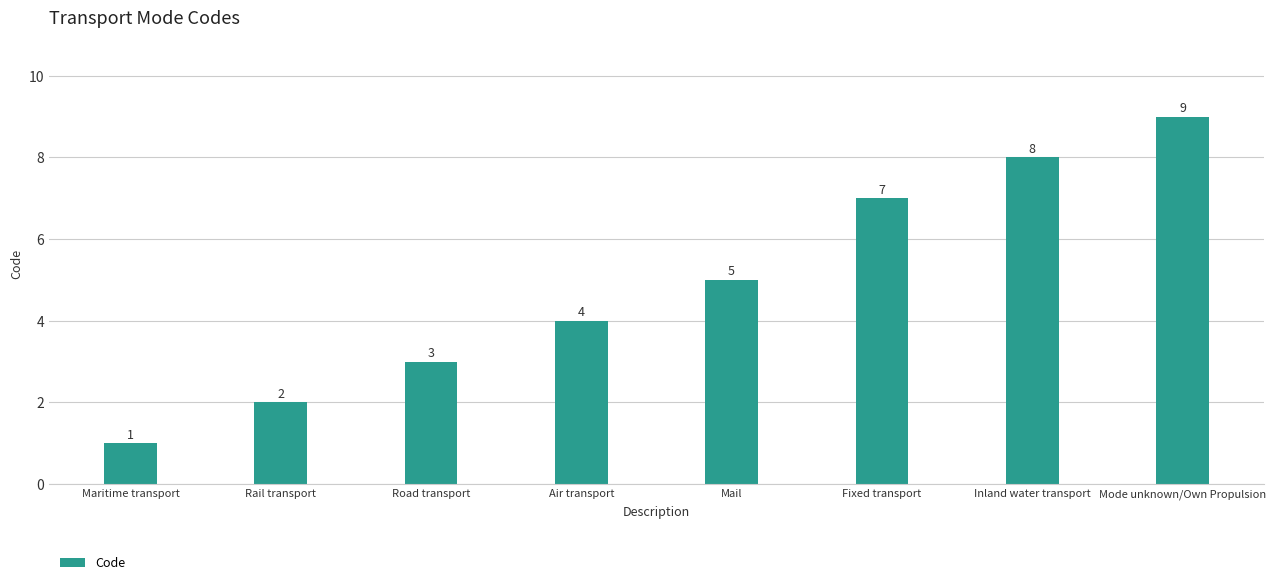

Count the number of categories in the chart.

8